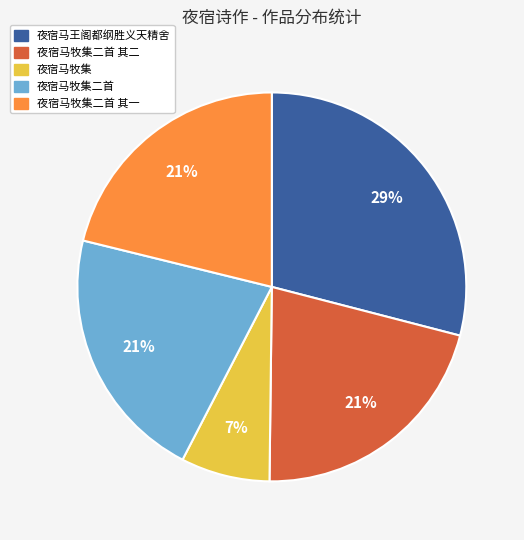

Does any single category account for the majority?

No